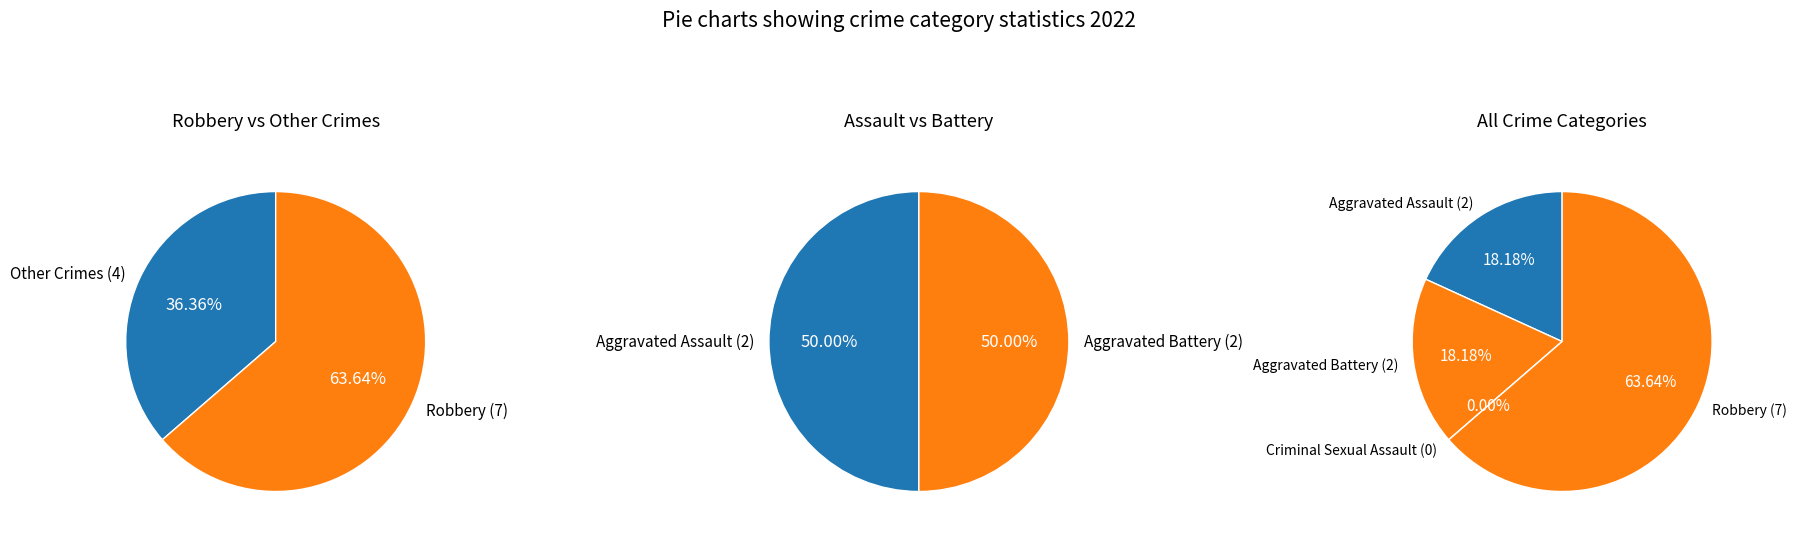

True or false: Aggravated Battery accounts for 20% of the total.

False